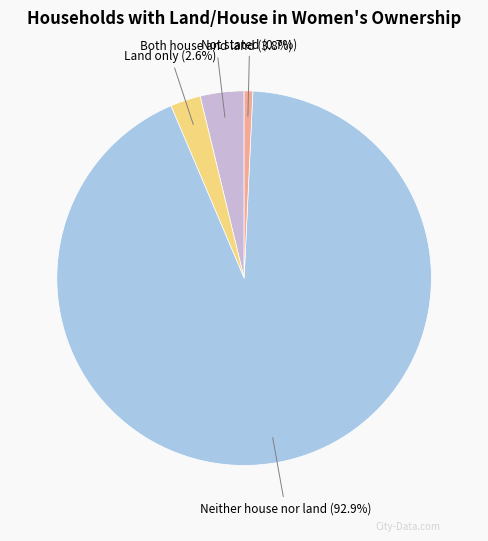

Does any single category account for the majority?

Yes